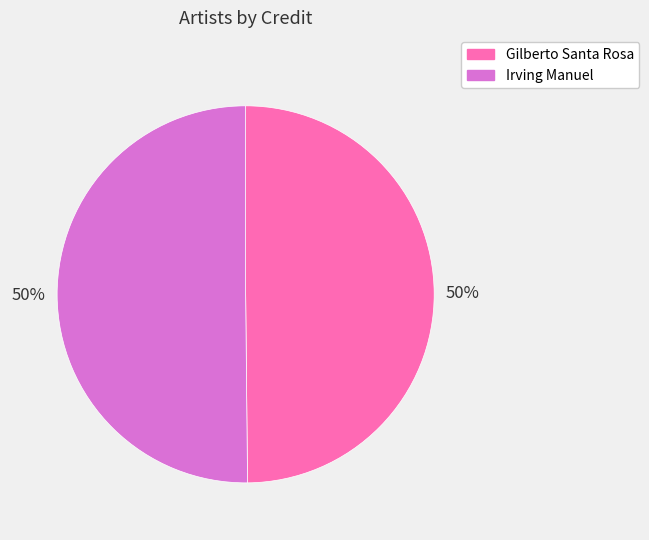

How many slices are in this pie chart?

2